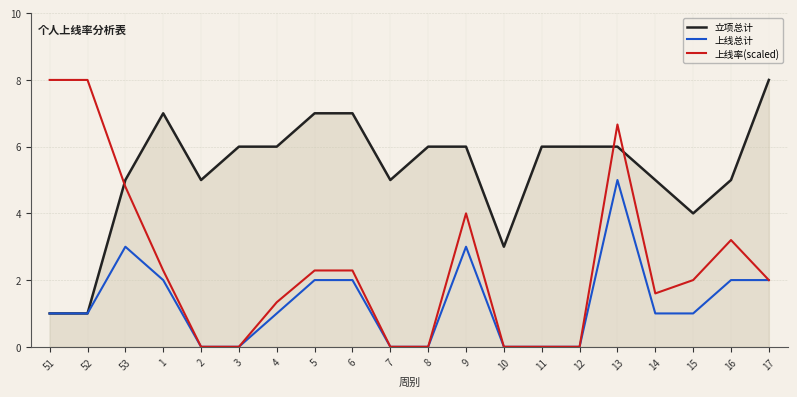

Which series has the largest range (max minus min)?

上线率(scaled)